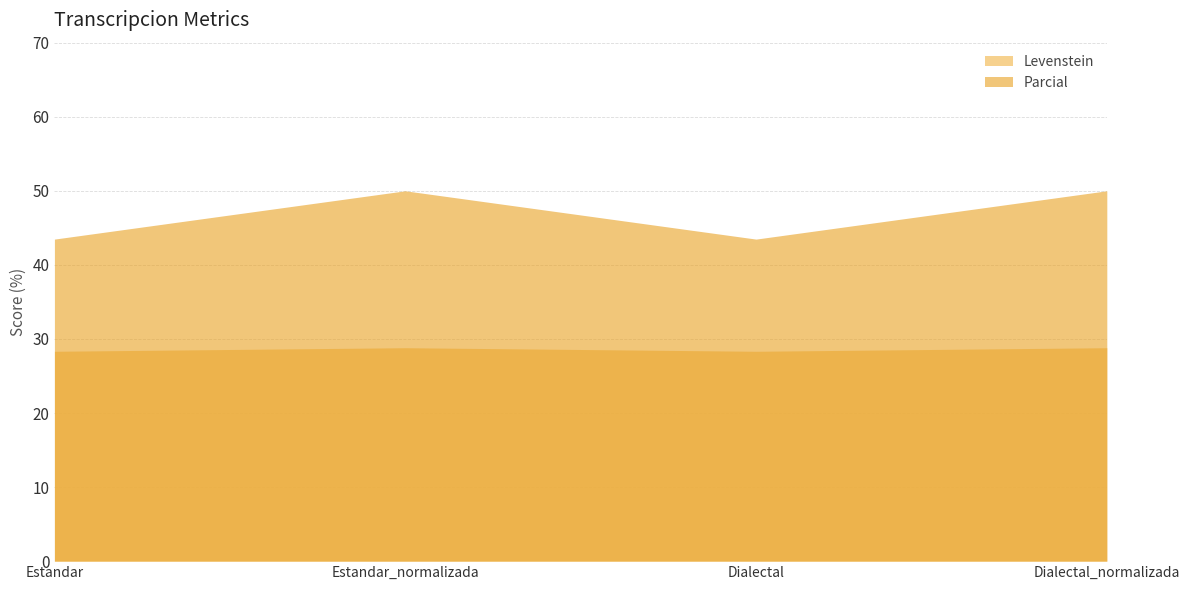

What is the difference between the maximum and second lowest values in the Parcial series?

6.5